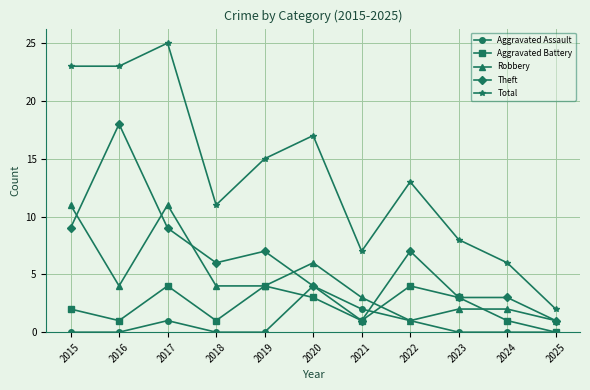

True or false: Theft has more than 2 points higher than both neighbors.

True